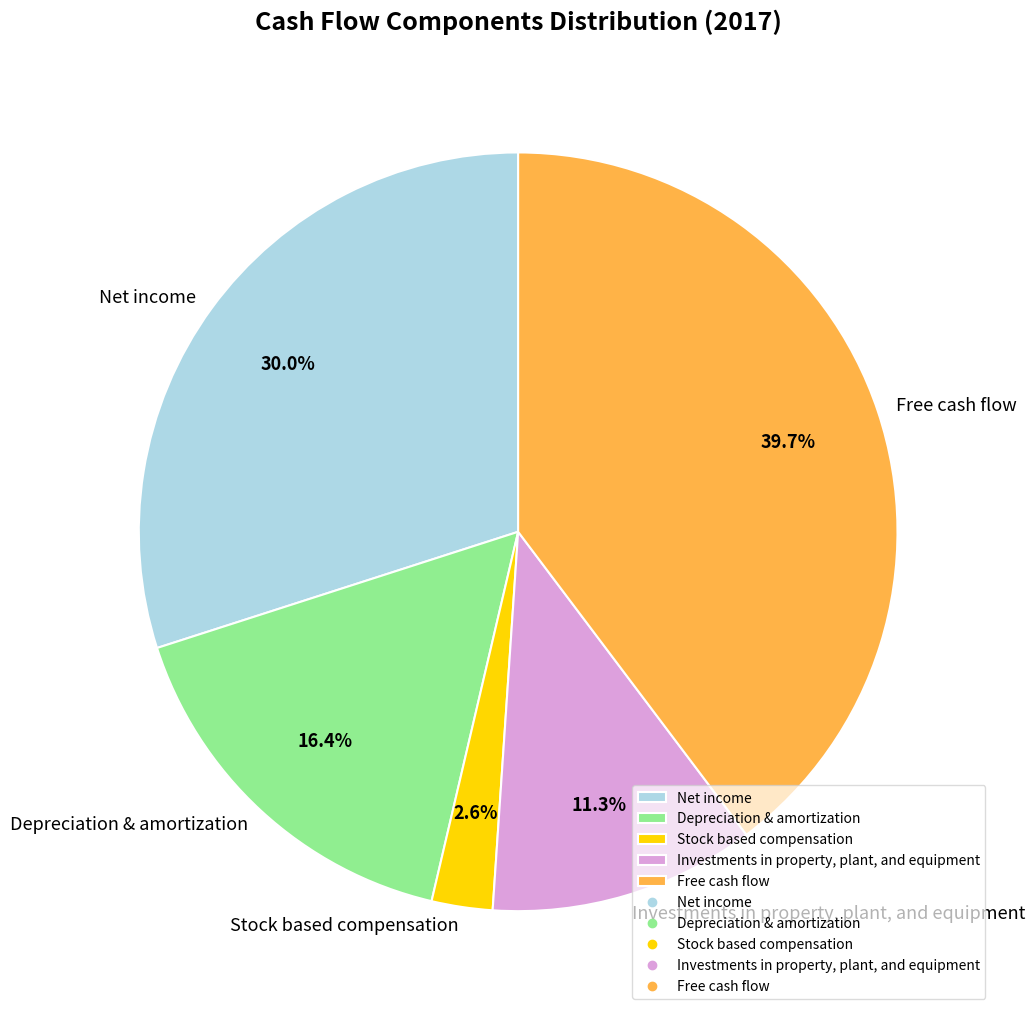

To the nearest percent, what is the difference between the Stock based compensation and Investments in property, plant, and equipment slice percentages?

9%